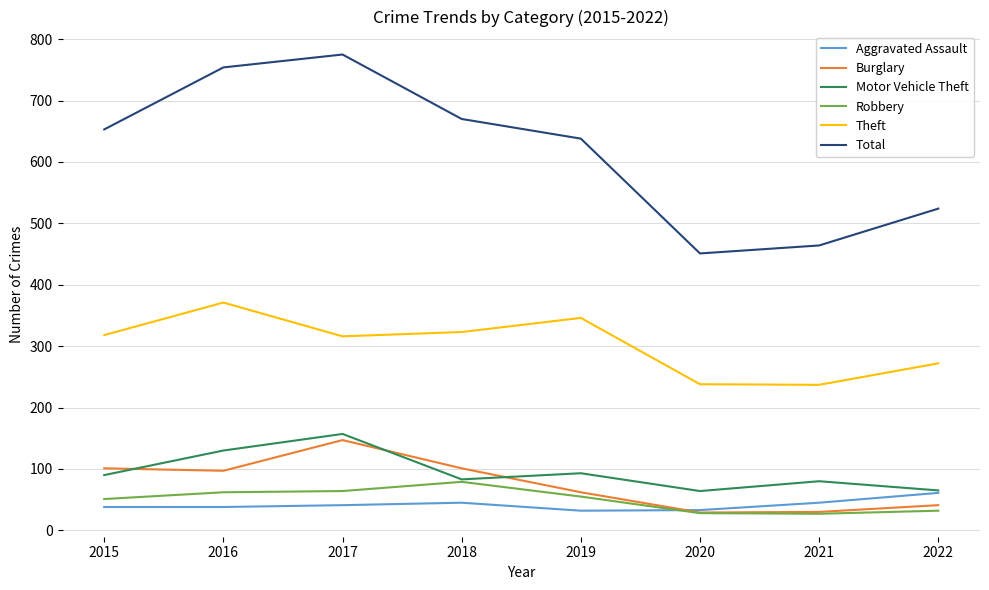

What is the sum of all Motor Vehicle Theft values?

762